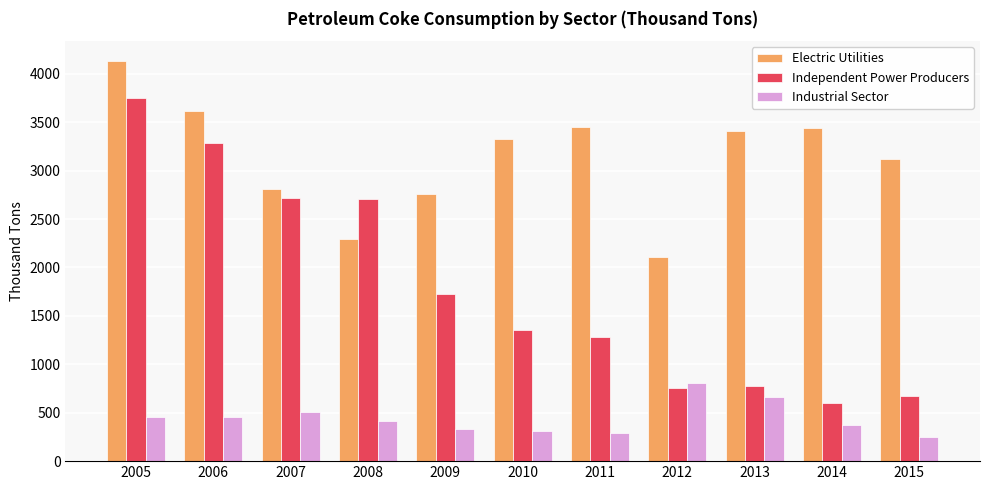

Which series has the largest total across all categories?

Electric Utilities